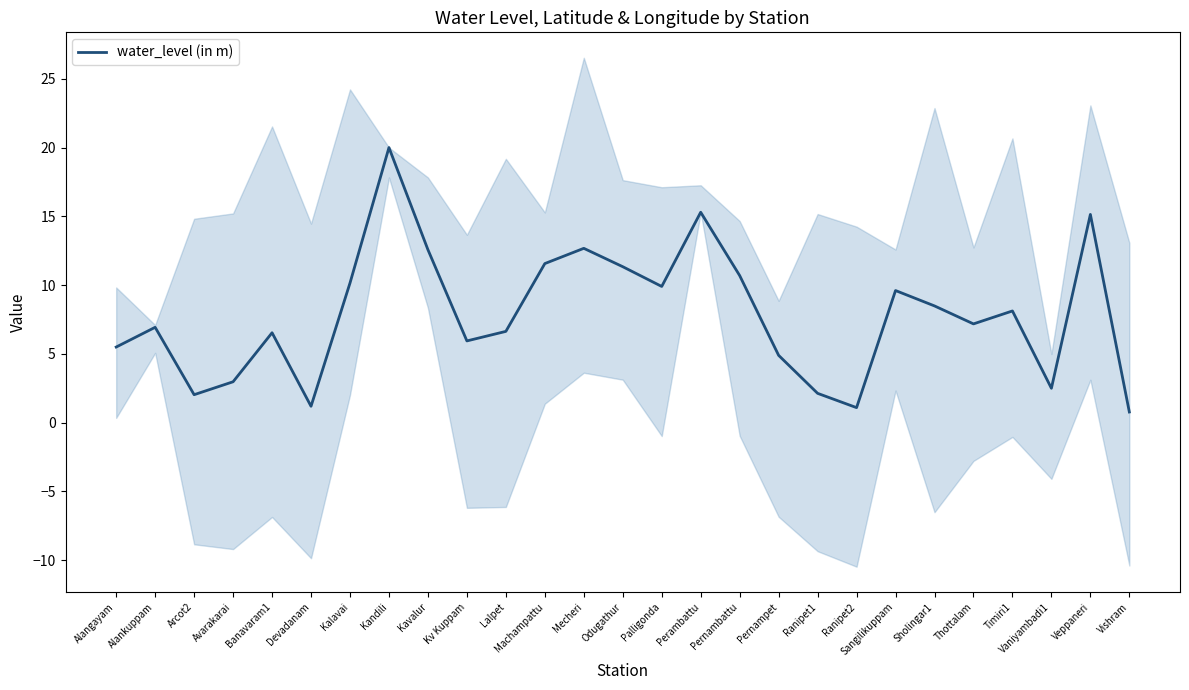

How many values exceed 7?

14